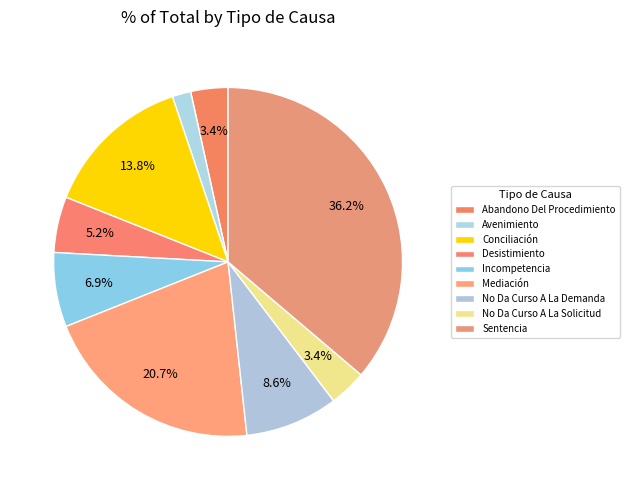

What is the smallest slice in the pie chart?

Avenimiento